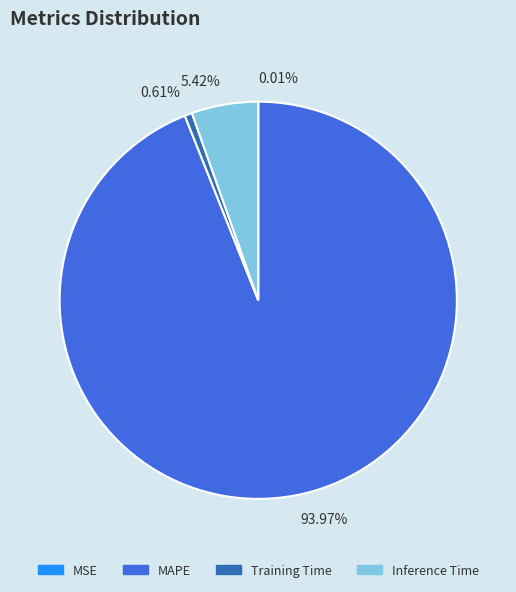

Is it true that MAPE is 94% of the pie?

True